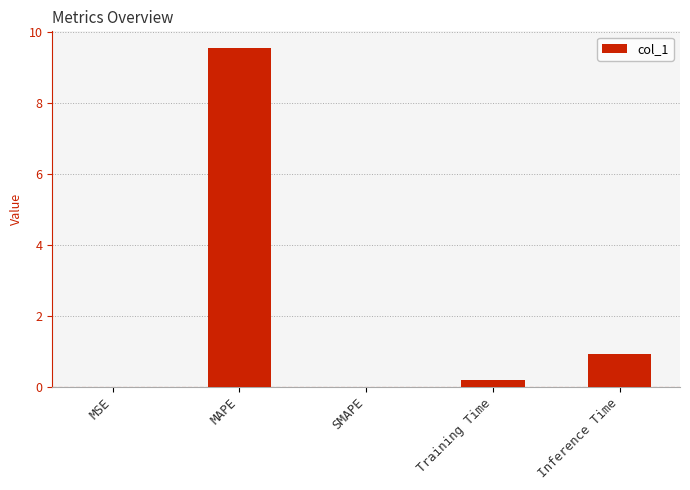

What is the maximum value shown in the chart?

9.5